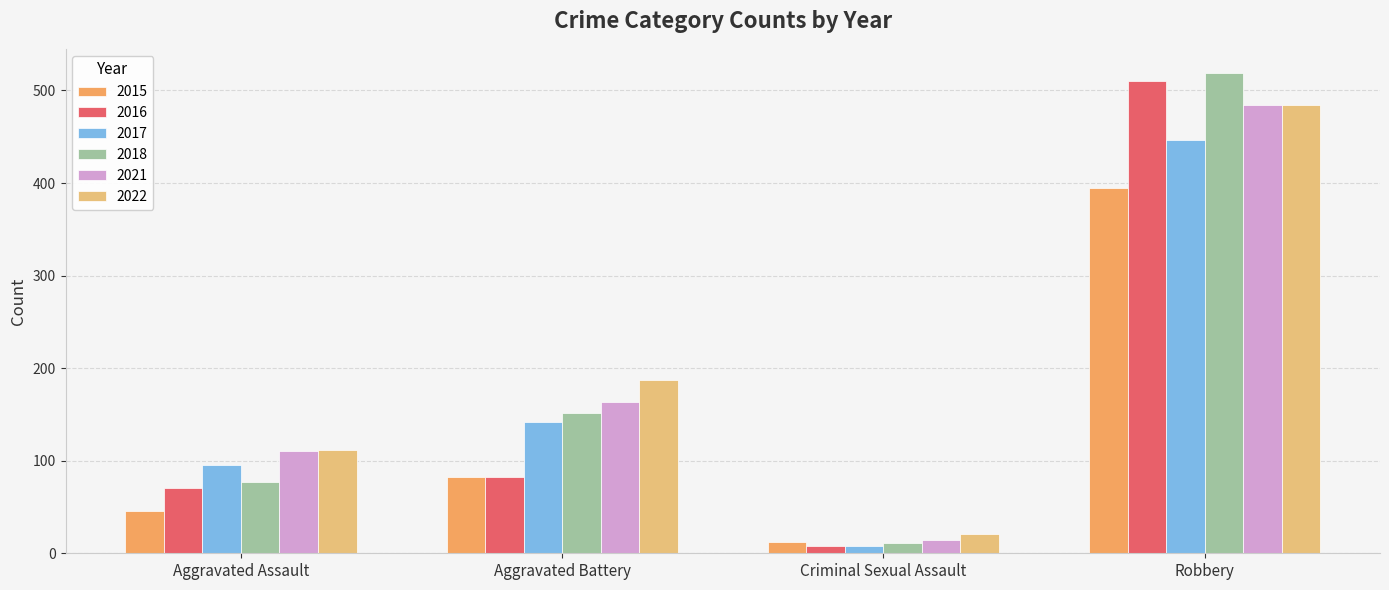

How many data points does each series have?

4